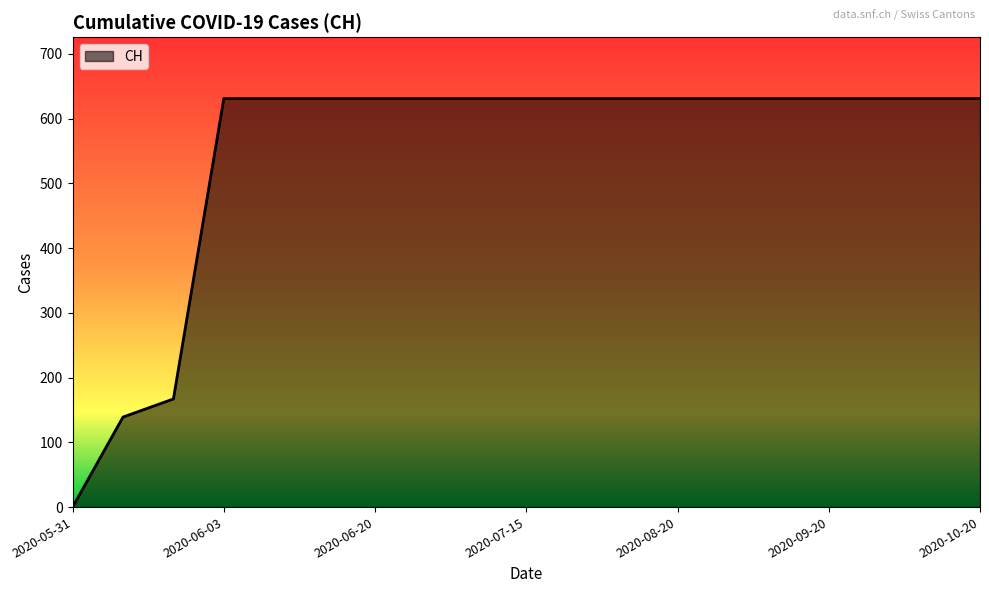

What is the maximum value shown in the chart?

631